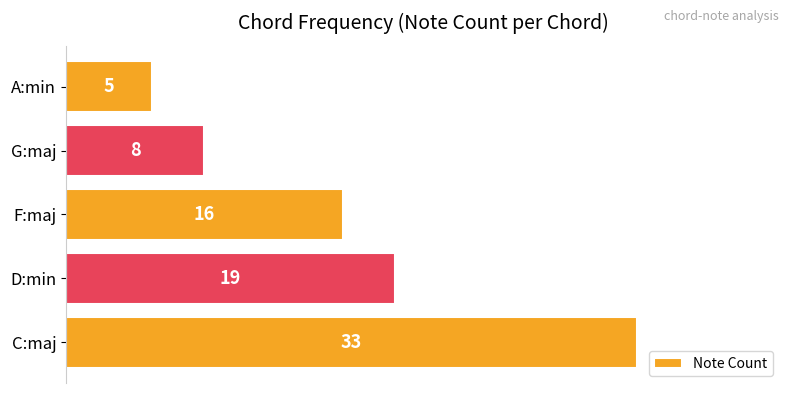

Reading top to bottom, what are all the values shown in this chart?

A:min=5	G:maj=8	F:maj=16	D:min=19	C:maj=33